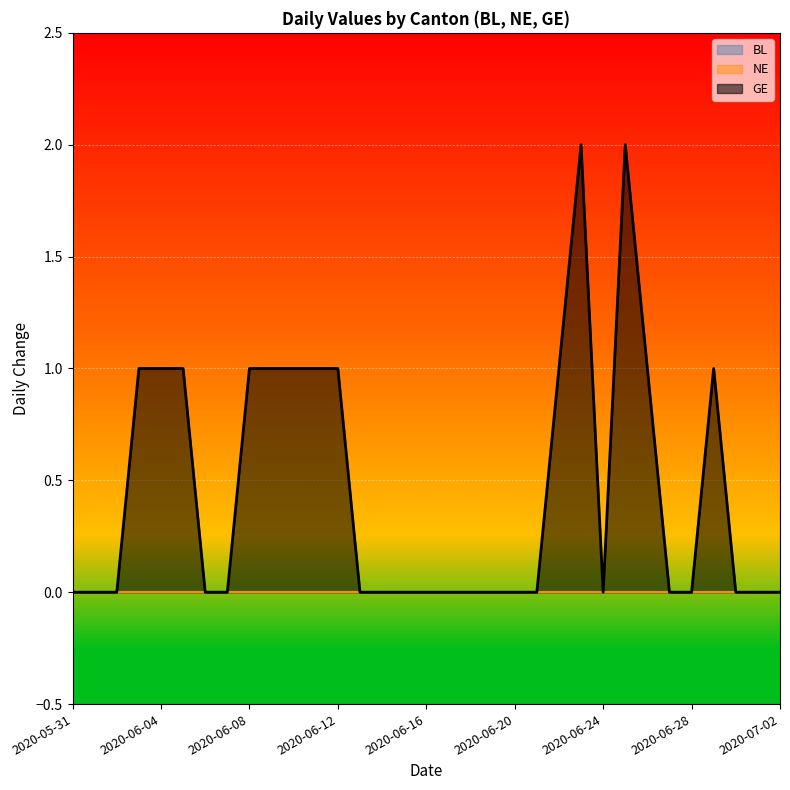

What is the maximum value for GE?

2